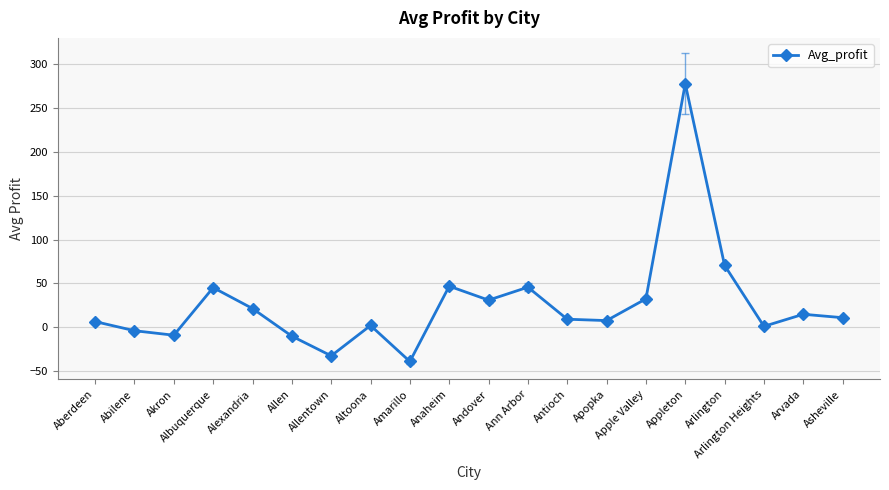

What is the average value?

26.5